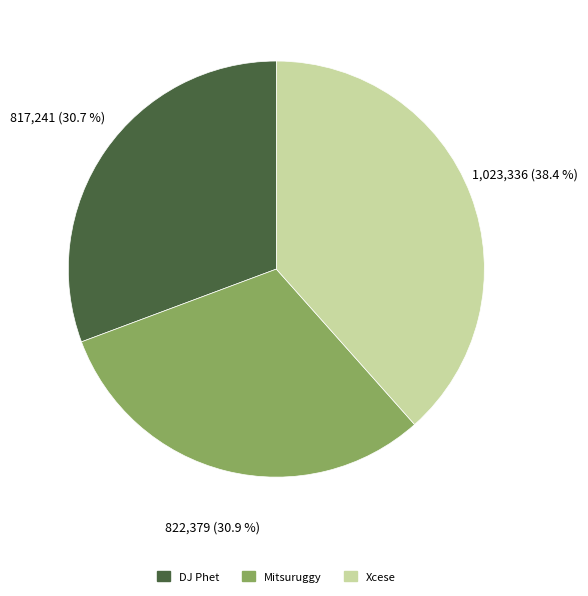

Is there any slice that represents more than half of the pie?

No